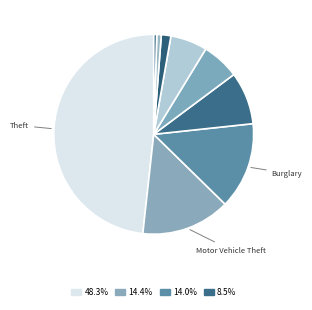

How many slices are in this pie chart?

9